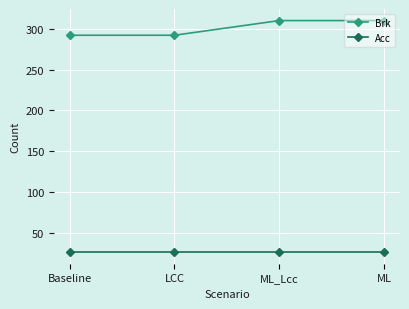

What is the value of the Acc point at the 3rd from the left?

26